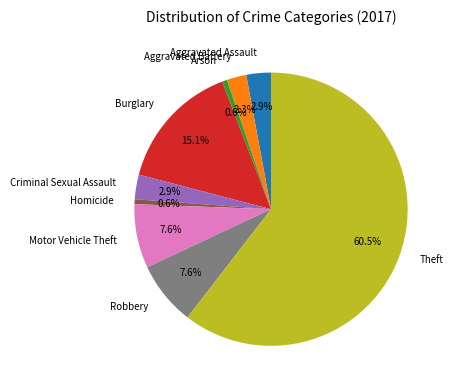

What is the largest slice in the pie chart?

Theft